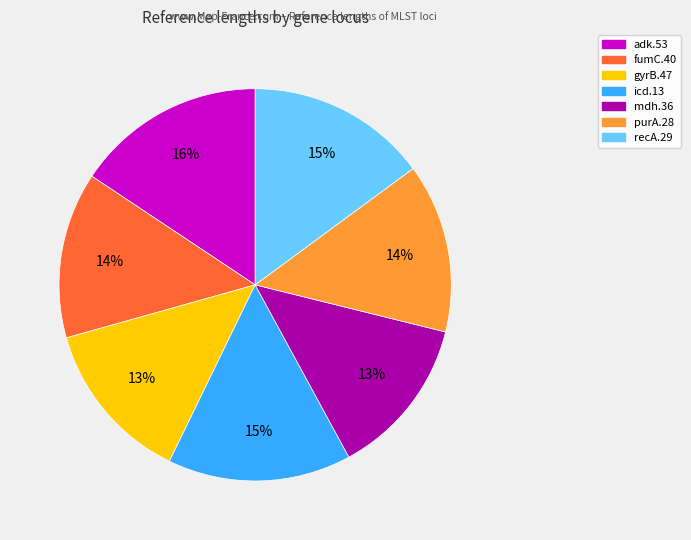

Combined, do gyrB.47 and mdh.36 account for over 50%?

No